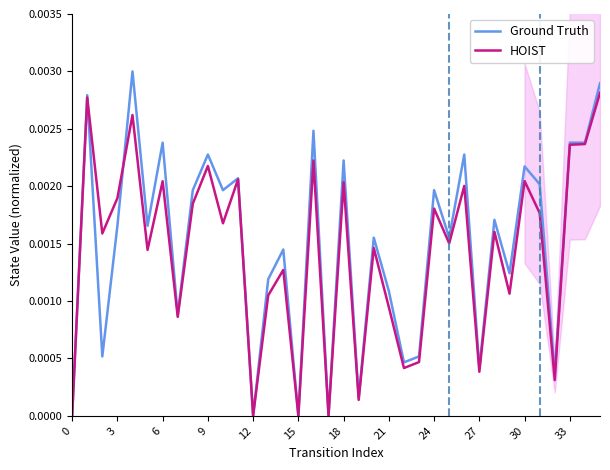

What is the sum of all HOIST values?

0.1